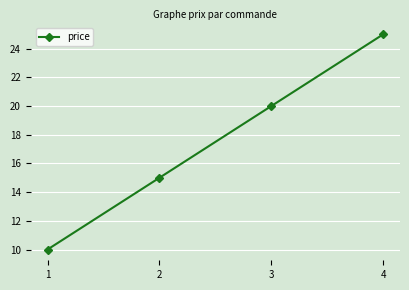

What is the change in value from 3 to 4?

+5